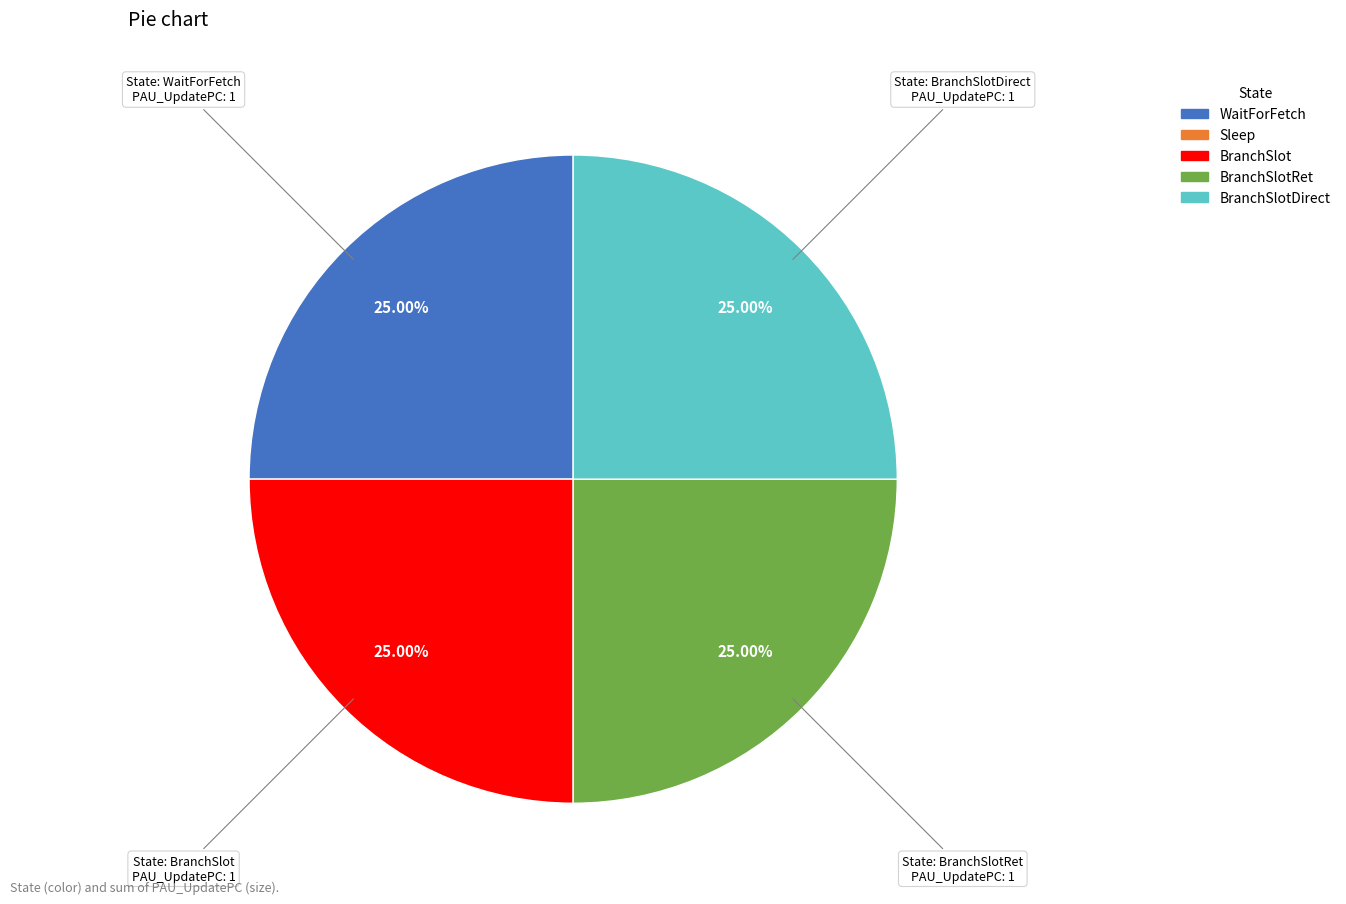

To the nearest percent, what is the average slice percentage?

25%